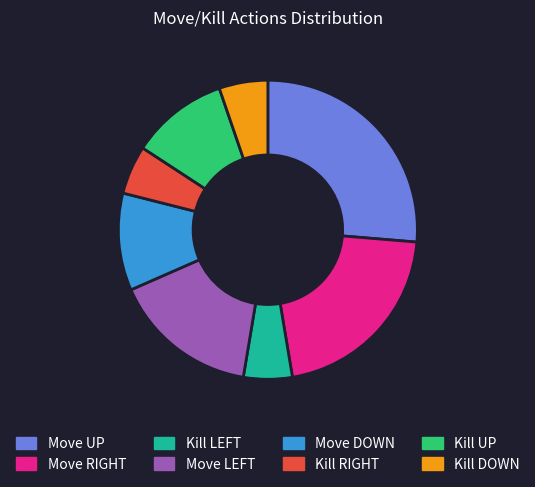

Which slice is the largest?

Move UP